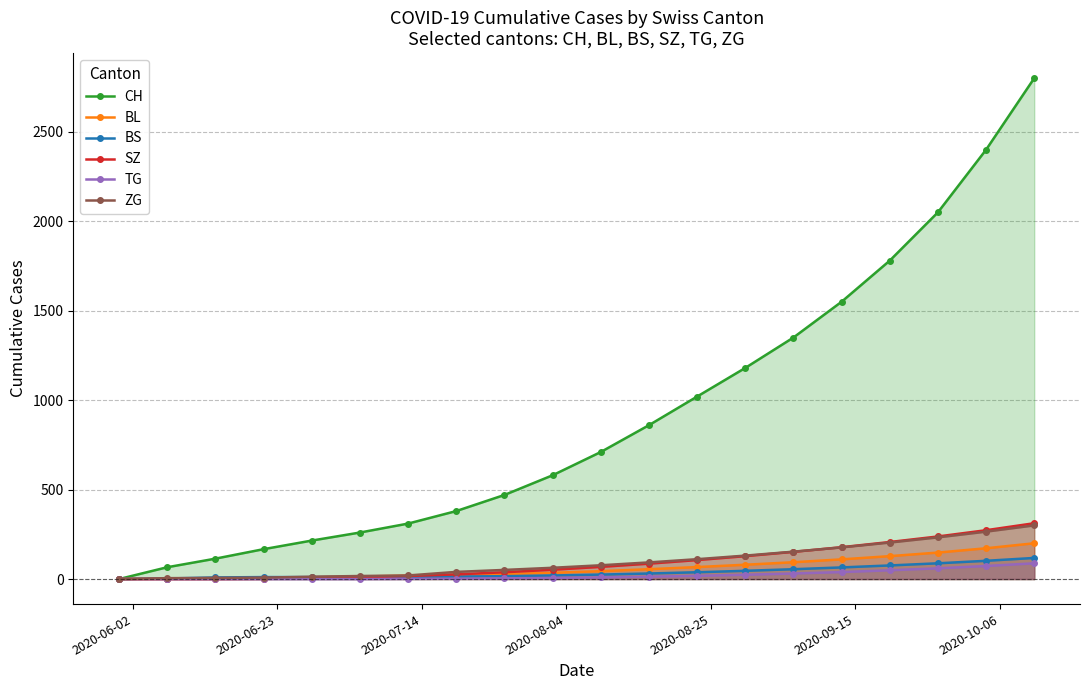

What are all the series names shown in the legend?

CH, BL, BS, SZ, TG, ZG